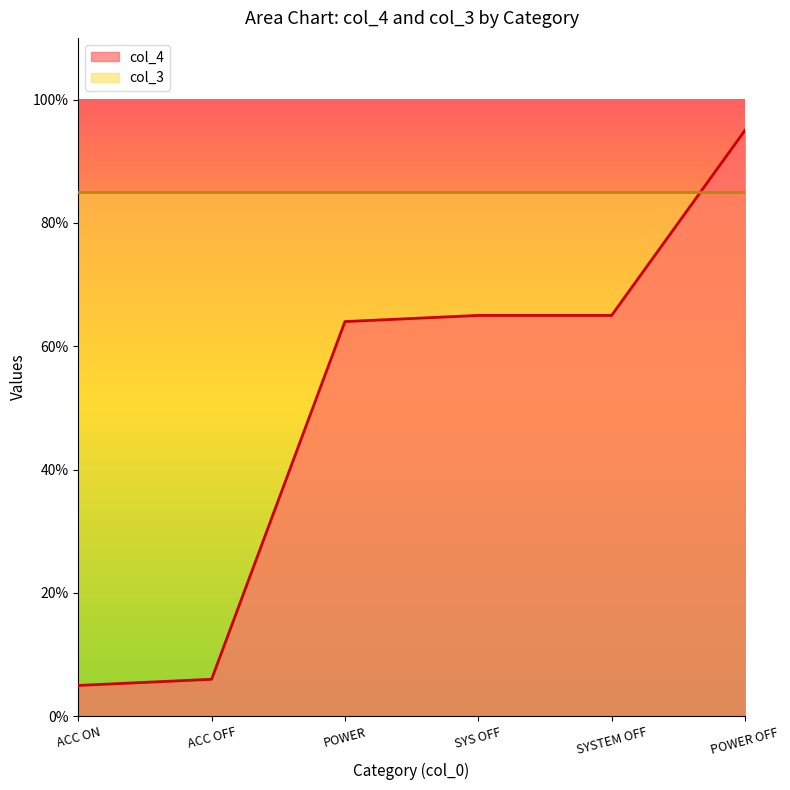

List the labels in order of value, largest first.

POWER OFF, SYS OFF, SYSTEM OFF, POWER, ACC OFF, ACC ON